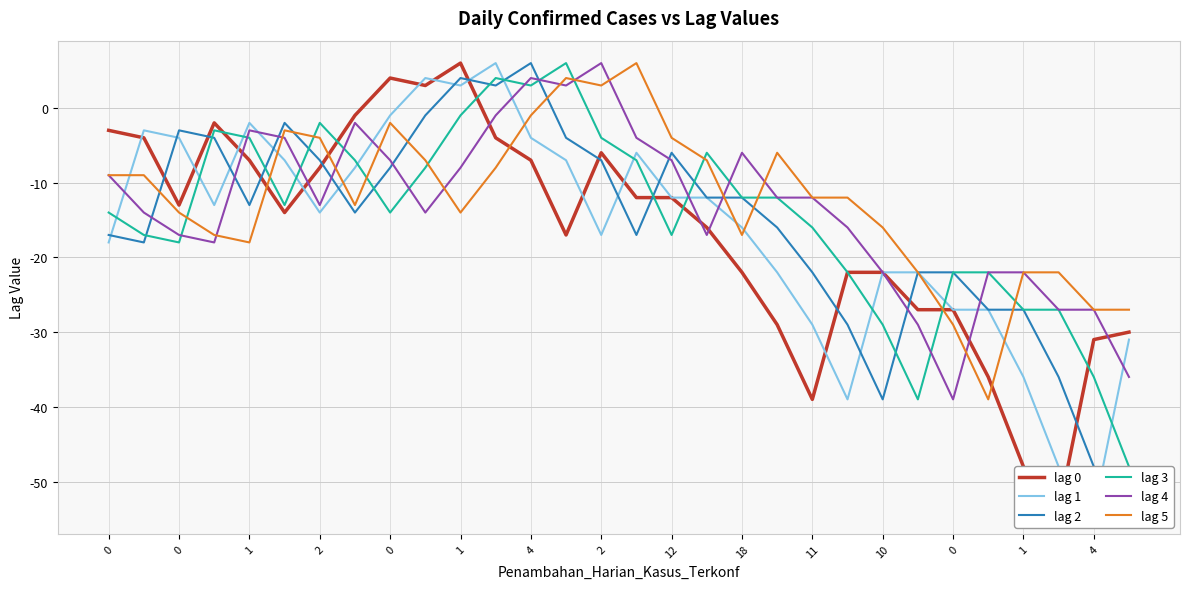

How many intersections are there between lag 1 and lag 2?

12